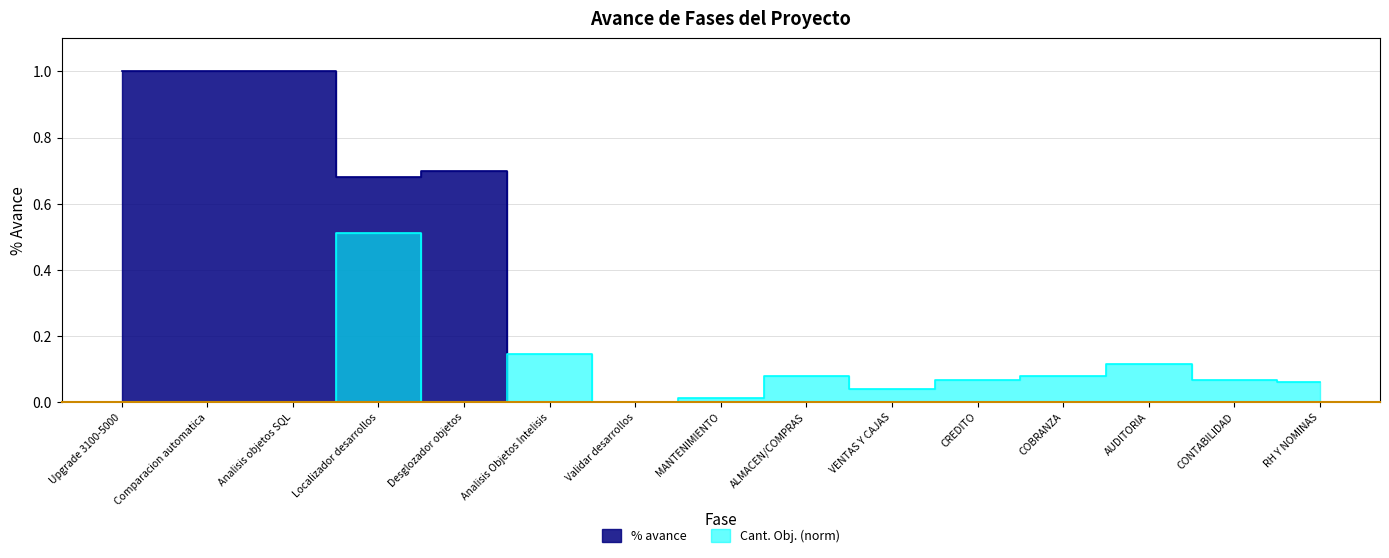

At which category does % avance reach its first local valley?

Localizador desarrollos